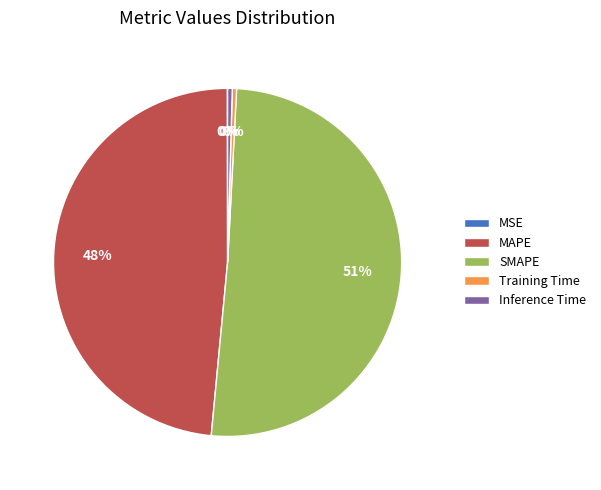

Which slice is the largest?

SMAPE